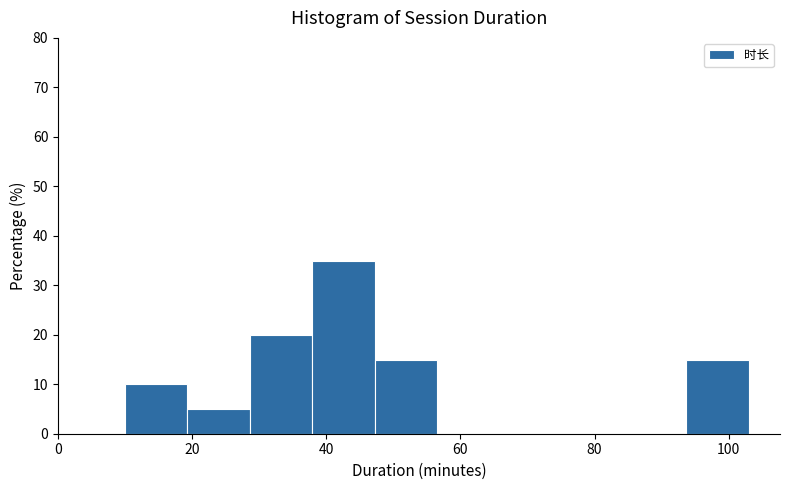

Reading left to right, list every bar in this chart as the range it spans on the x-axis followed by its height. Neither the bar edges nor the heights are printed on the chart, so give them approximately, as read against the axes.

10 to 20: 10
20 to 28: 5
28 to 38: 20
38 to 48: 35
48 to 56: 15
56 to 66: 0
66 to 76: 0
76 to 84: 0
84 to 94: 0
94 to 104: 15